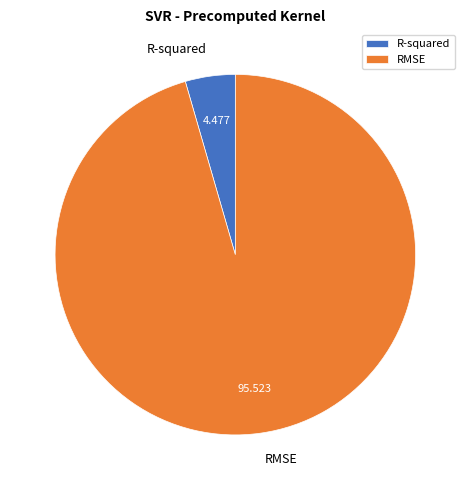

Is it true that R-squared is 15% of the pie?

False